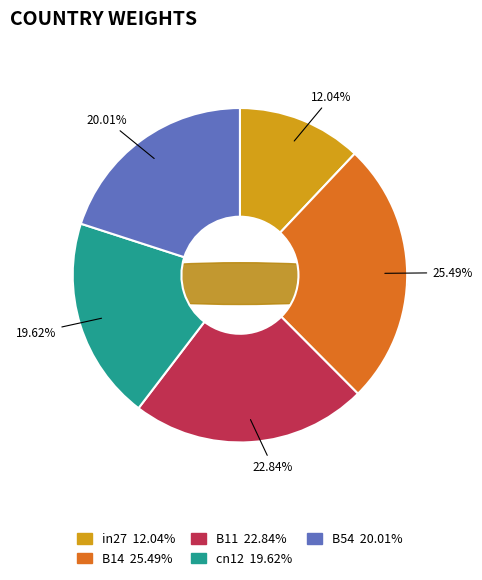

How many slices are in this pie chart?

5